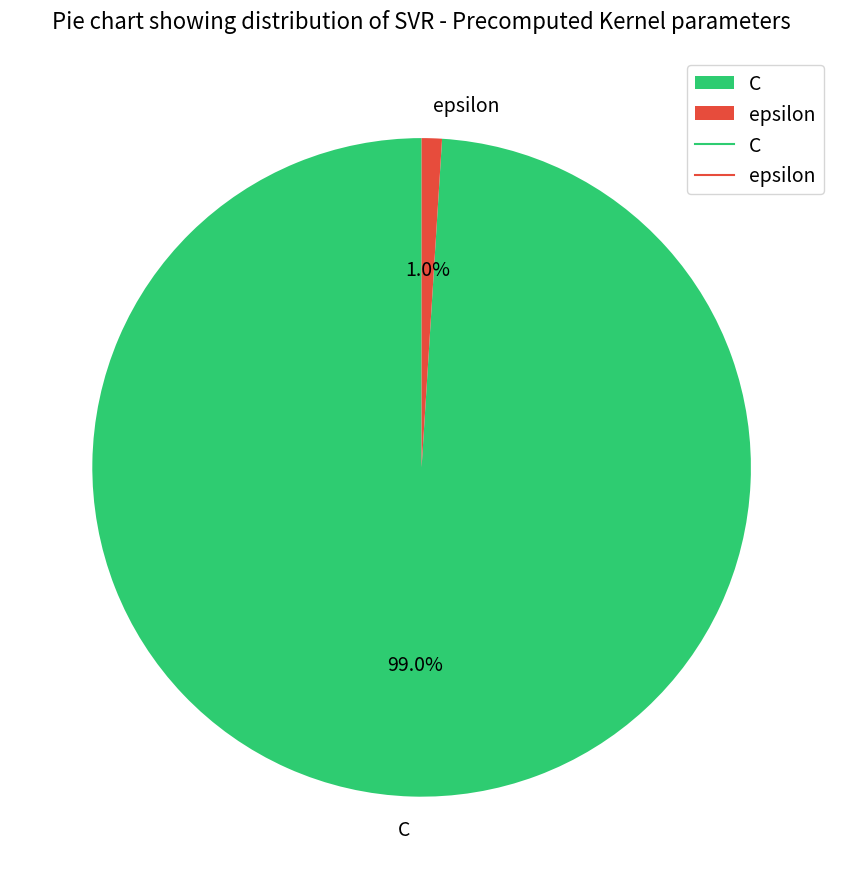

To the nearest percent, what is the combined percentage of epsilon and C?

100%